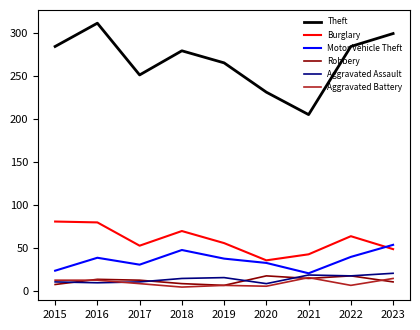

True or false: Motor Vehicle Theft has more than 2 points higher than both neighbors.

False